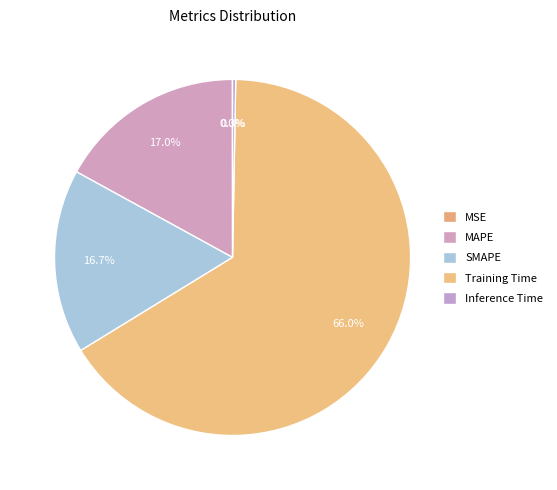

To the nearest percent, what is the average slice percentage?

20%